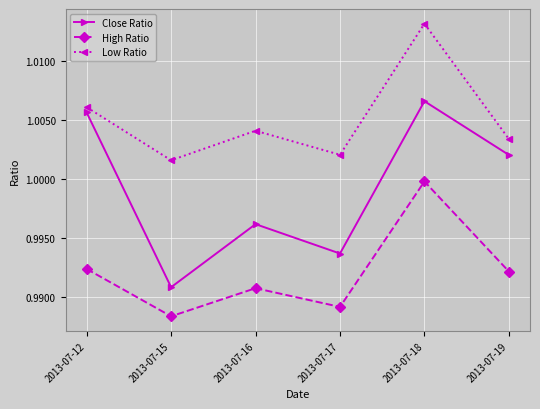

At which label is Close Ratio closest to 0?

2013-07-15